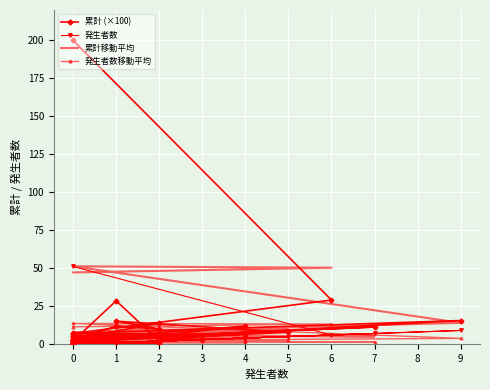

At which category does 発生者数移動平均 reach its first local valley?

2